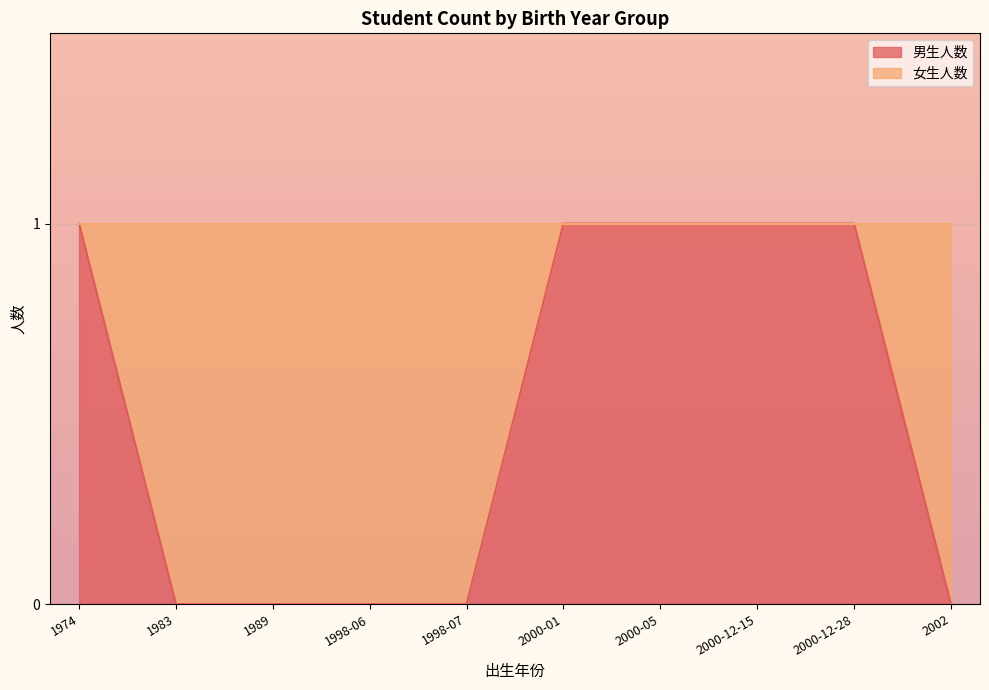

What is the sum of all values?

5